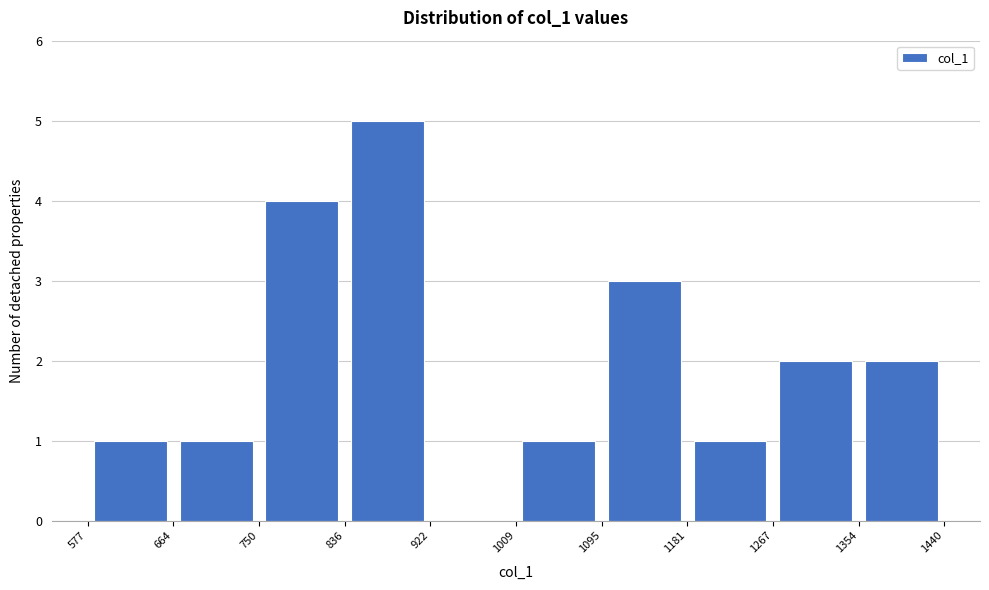

Over which range of the x-axis is the bar tallest?

836 to 922